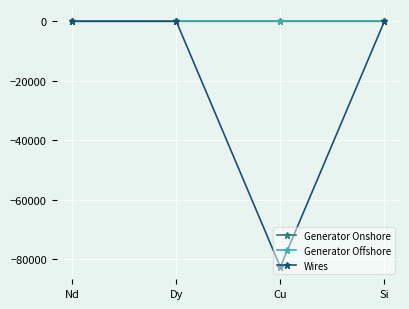

What is the label of the 4th point from the right?

Nd